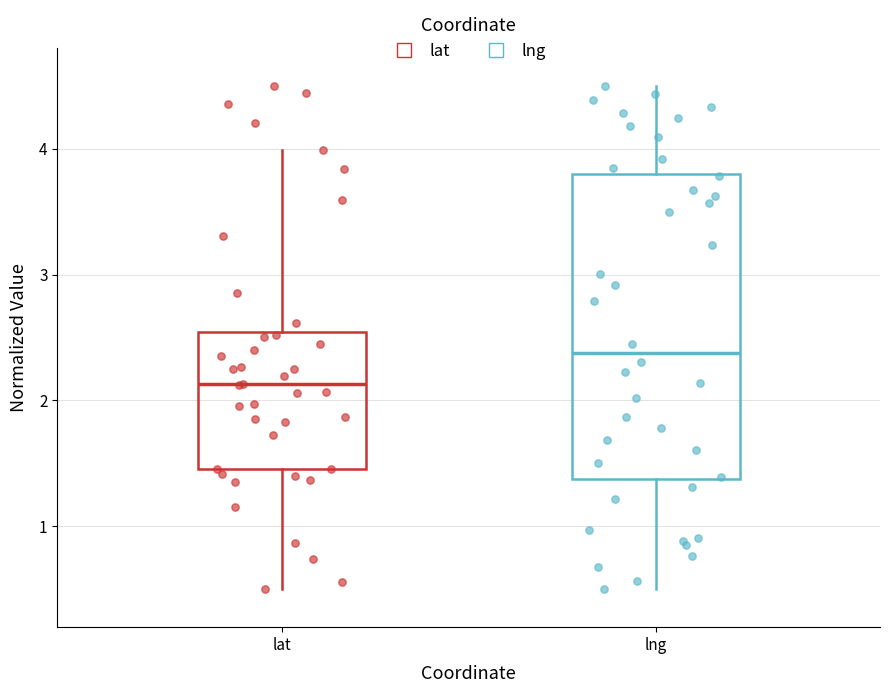

Which box is the tallest, from its lower edge to its upper edge?

lng